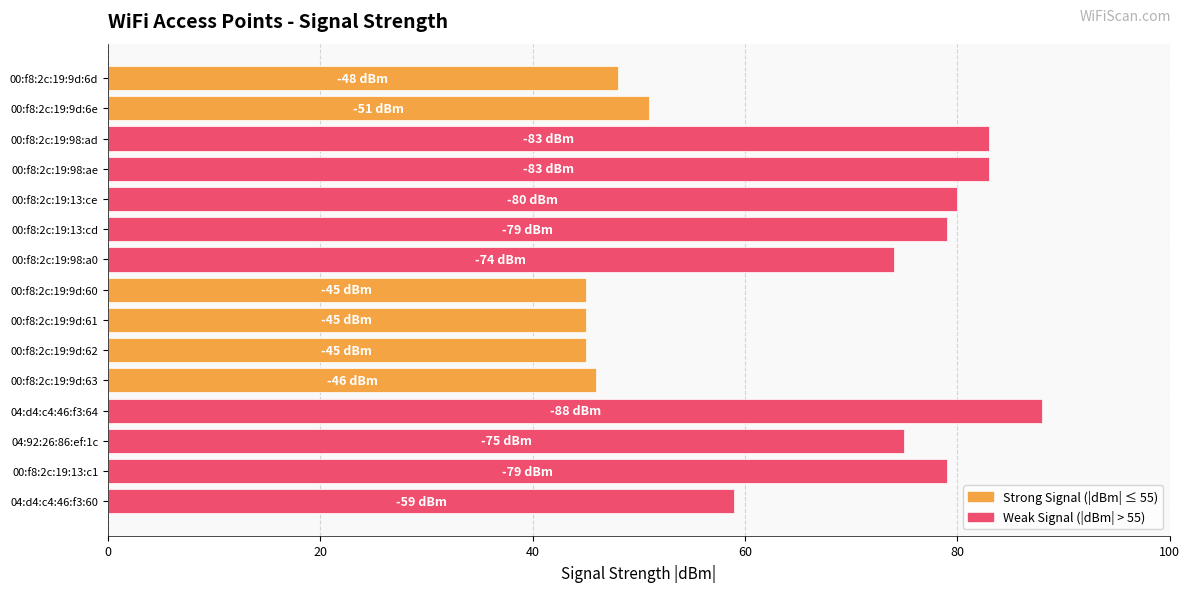

What is the greatest value displayed?

88